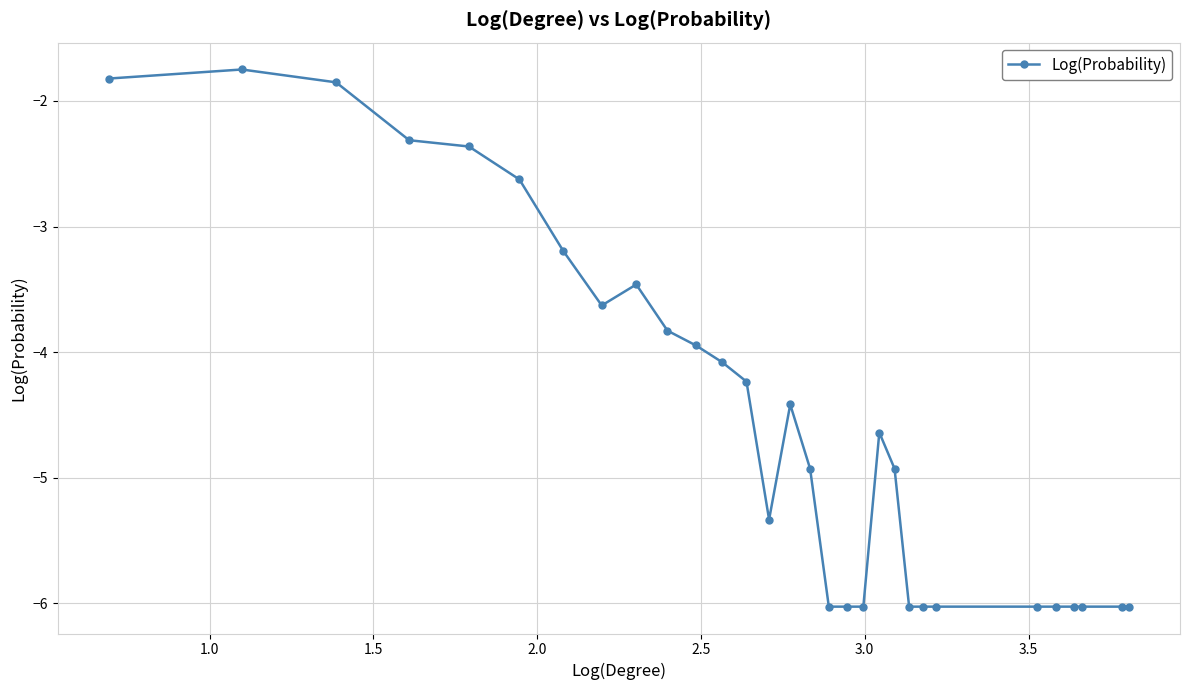

How many lines are shown in the chart?

1